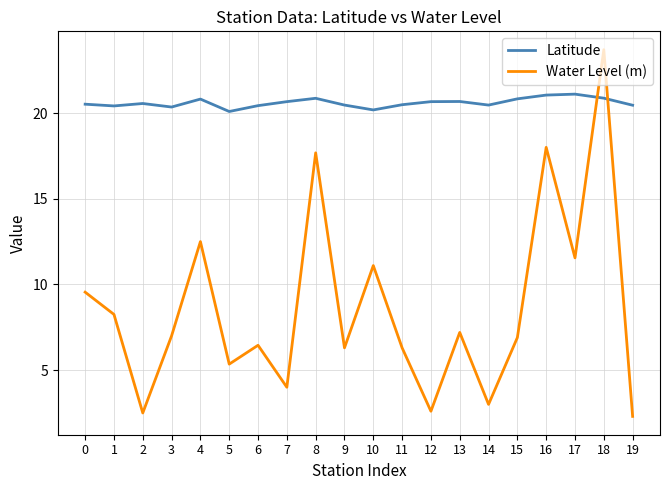

True or false: Water Level (m) and Latitude intersect in this chart.

True